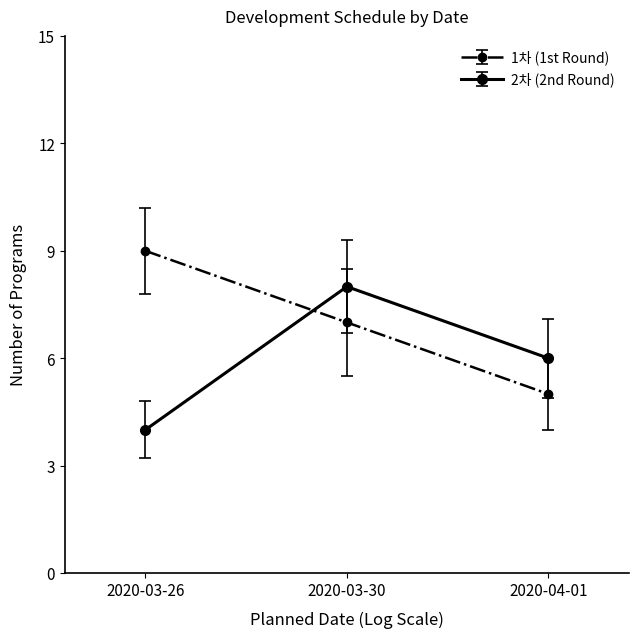

What is the average value of the 2차 (2nd Round) series?

6